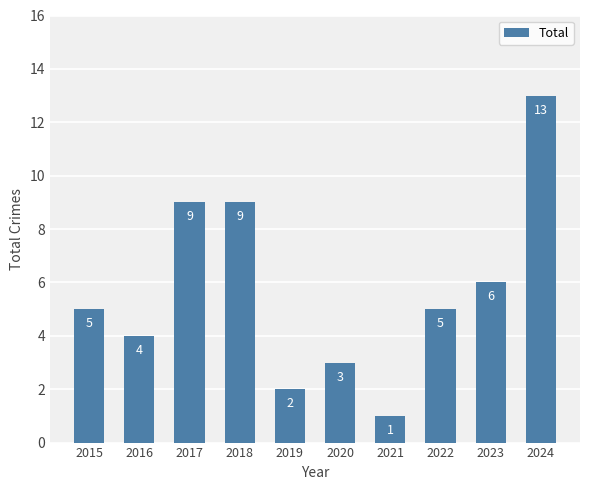

What is the sum of the values at 2019 and 2015?

7